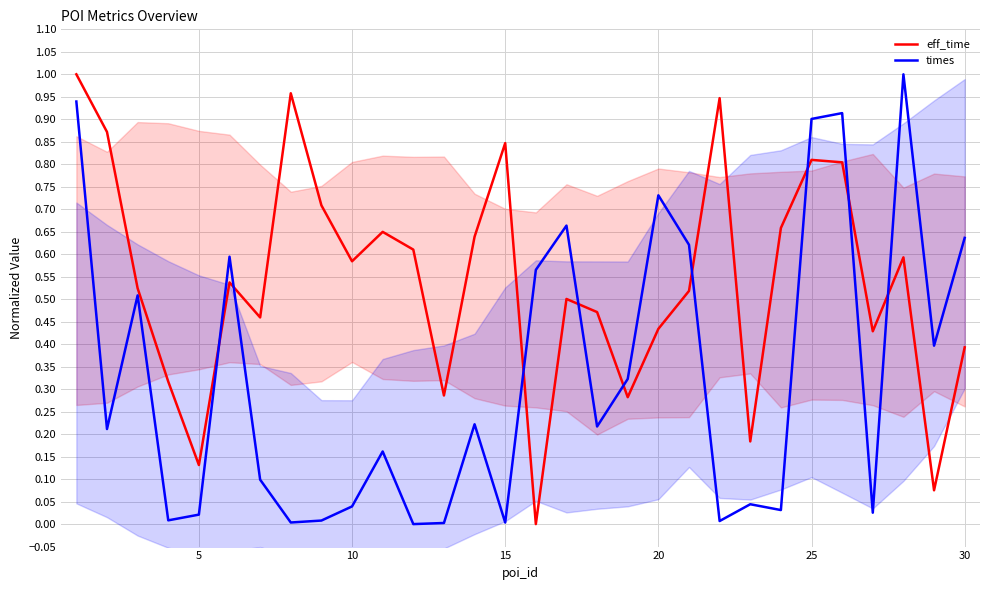

Does the chart display data point markers on the line(s)?

No